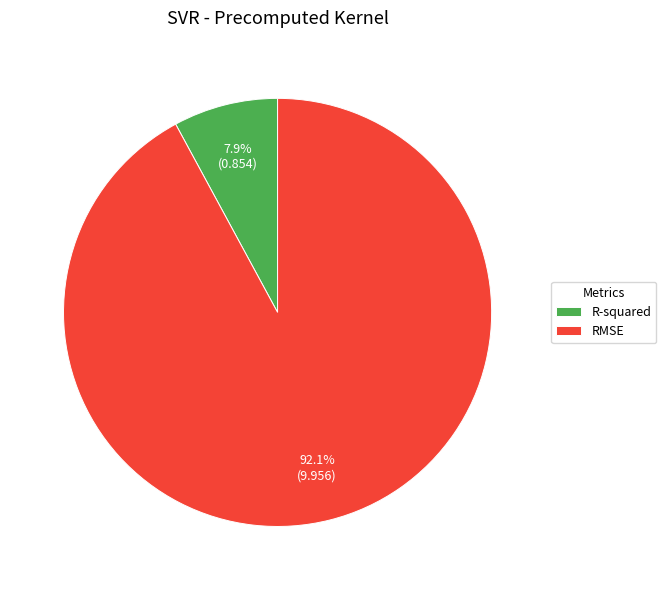

Does R-squared represent more than half of the total?

No